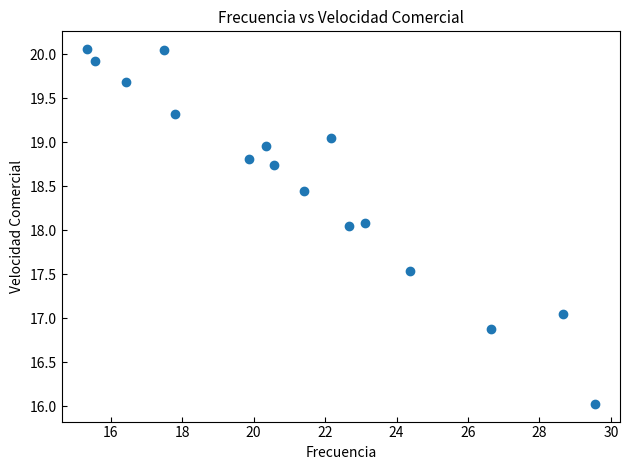

What is the range of Y values (max minus min)?

4.0